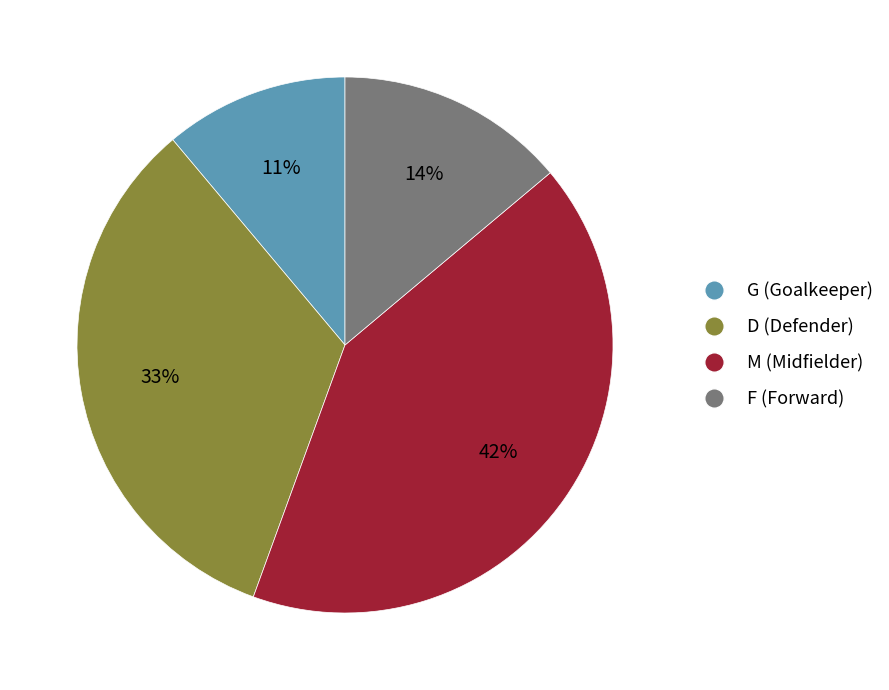

Which has a higher value, G (Goalkeeper) or F (Forward)?

F (Forward)